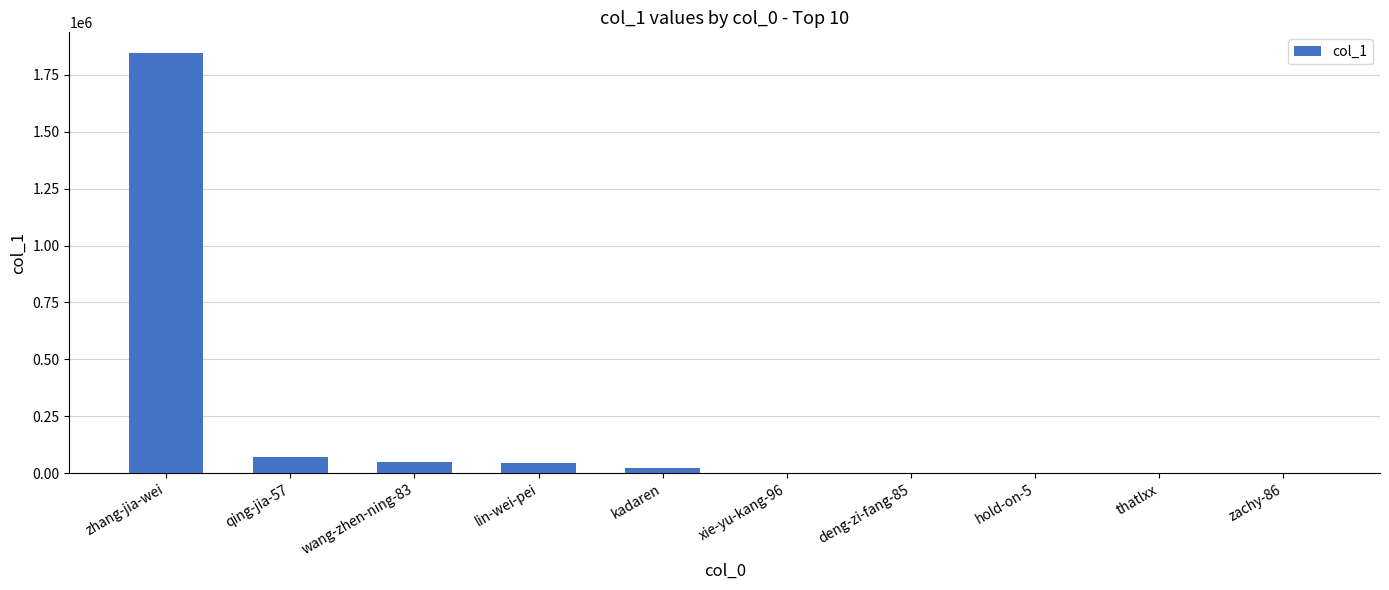

What is the change in value from lin-wei-pei to thatlxx?

-45901